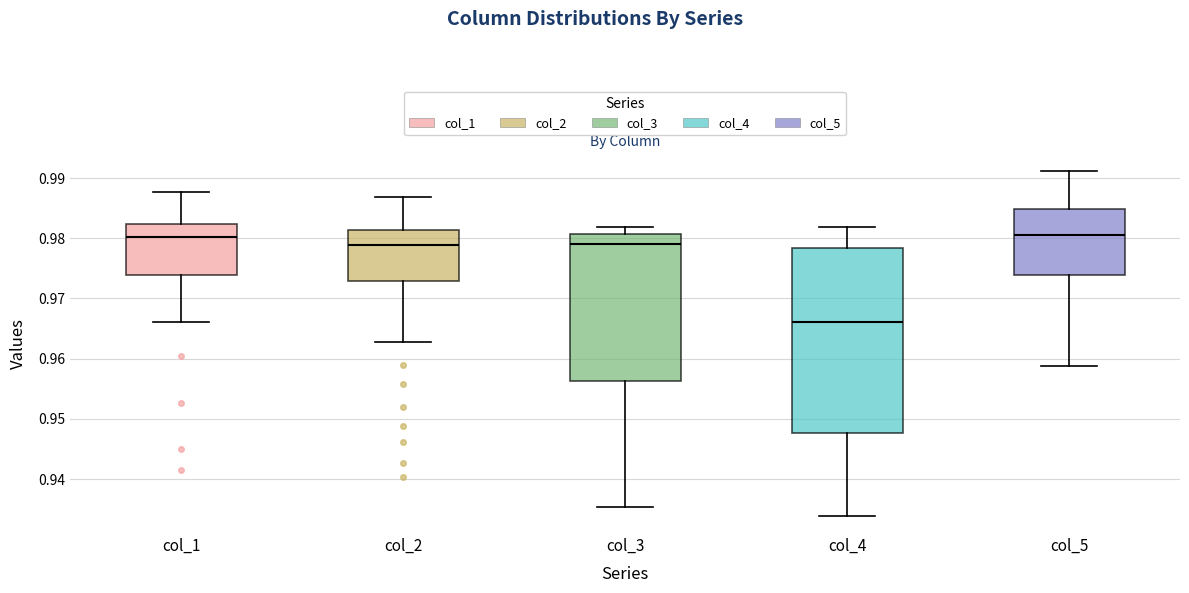

Reading left to right, transcribe this box plot: for each box, give where its median line is, the range the box spans, and where its two whiskers end, as read against the y-axis. The values are not printed on the chart, so give them approximately, as read against the axis.

col_1: median 0.980, box 0.974 to 0.982, whiskers 0.966 to 0.988
col_2: median 0.979, box 0.973 to 0.981, whiskers 0.963 to 0.987
col_3: median 0.979, box 0.956 to 0.981, whiskers 0.935 to 0.982
col_4: median 0.966, box 0.948 to 0.978, whiskers 0.934 to 0.982
col_5: median 0.980, box 0.974 to 0.985, whiskers 0.959 to 0.991